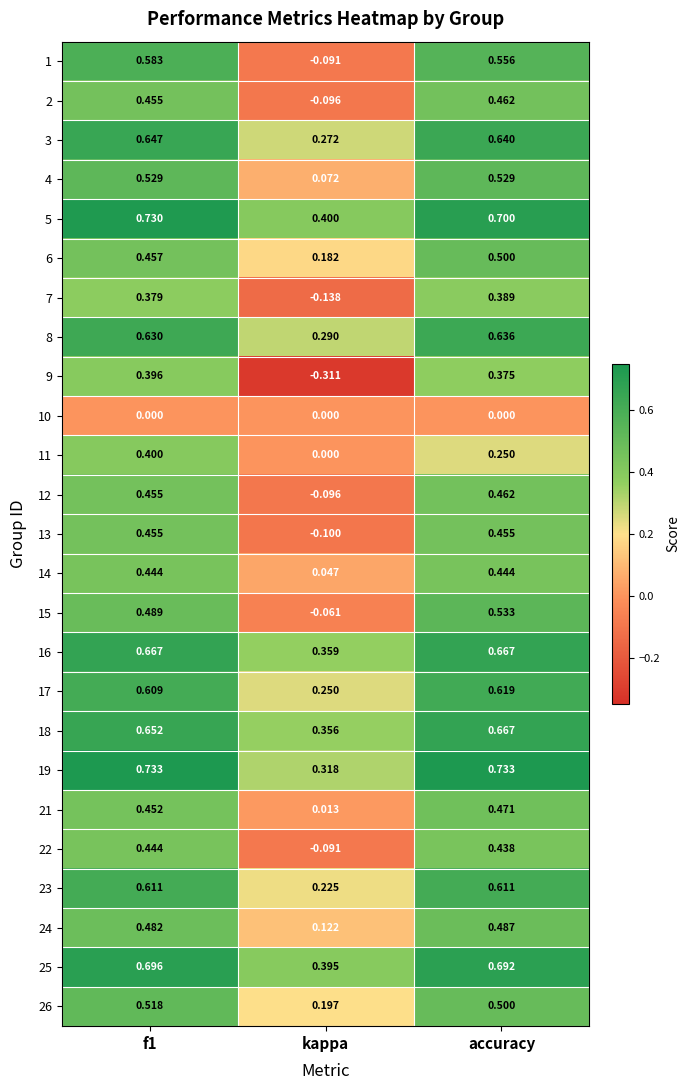

What is the total value across all series at accuracy?

12.8